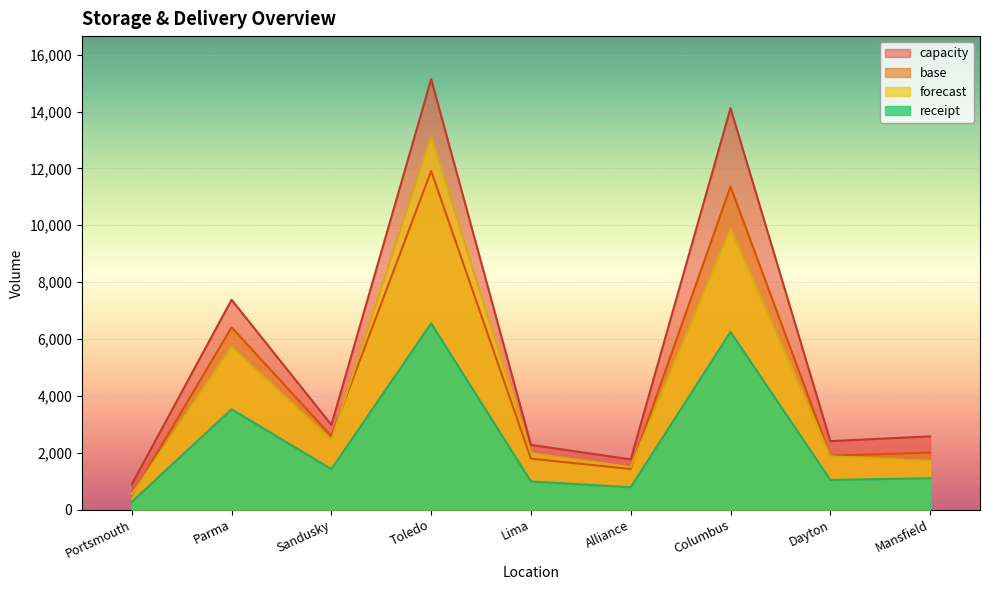

Is it true that capacity equals 2405 at Dayton?

True